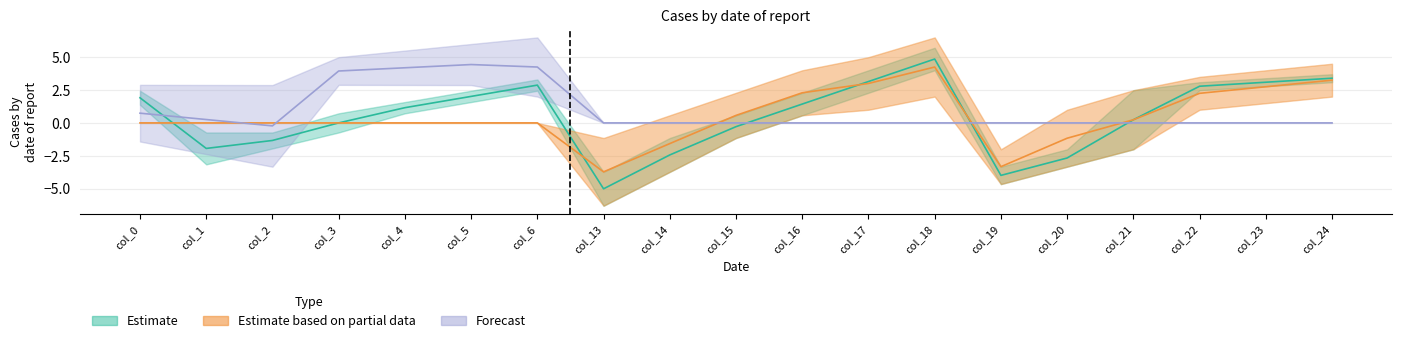

Is the value of Forecast_lower at col_3 greater than the value of Estimate_upper at col_0?

Yes